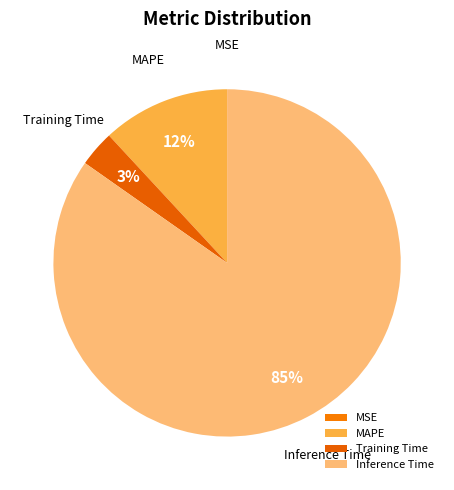

Combined, do Training Time and Inference Time account for over 50%?

Yes